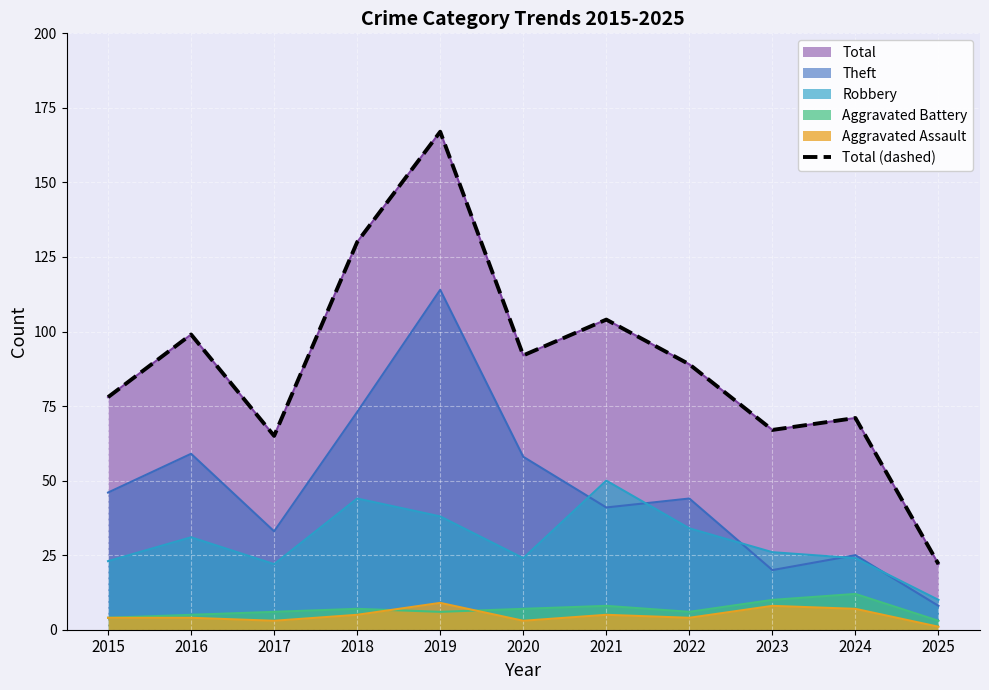

Where is the first local minimum?

2017